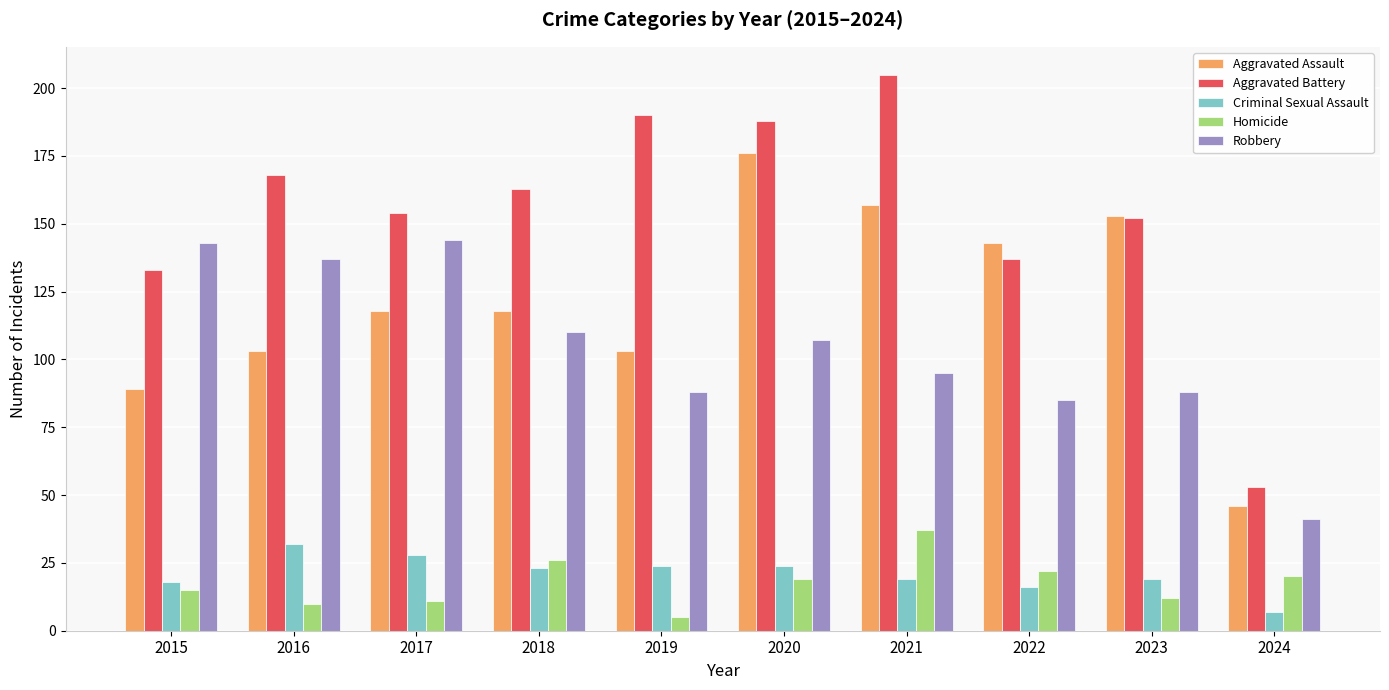

What is the spread (max minus min) of values at 2021?

186